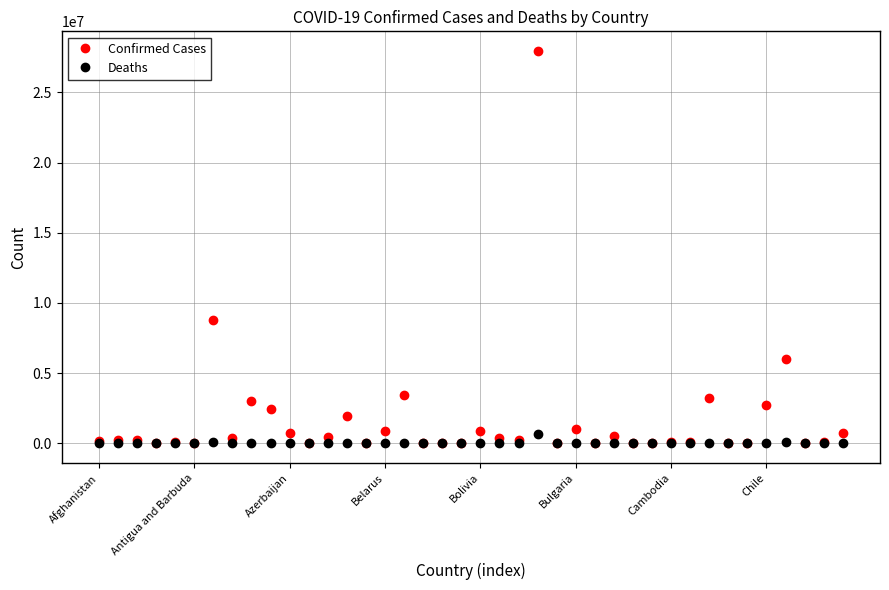

Which series has the largest total across all categories?

Confirmed Cases